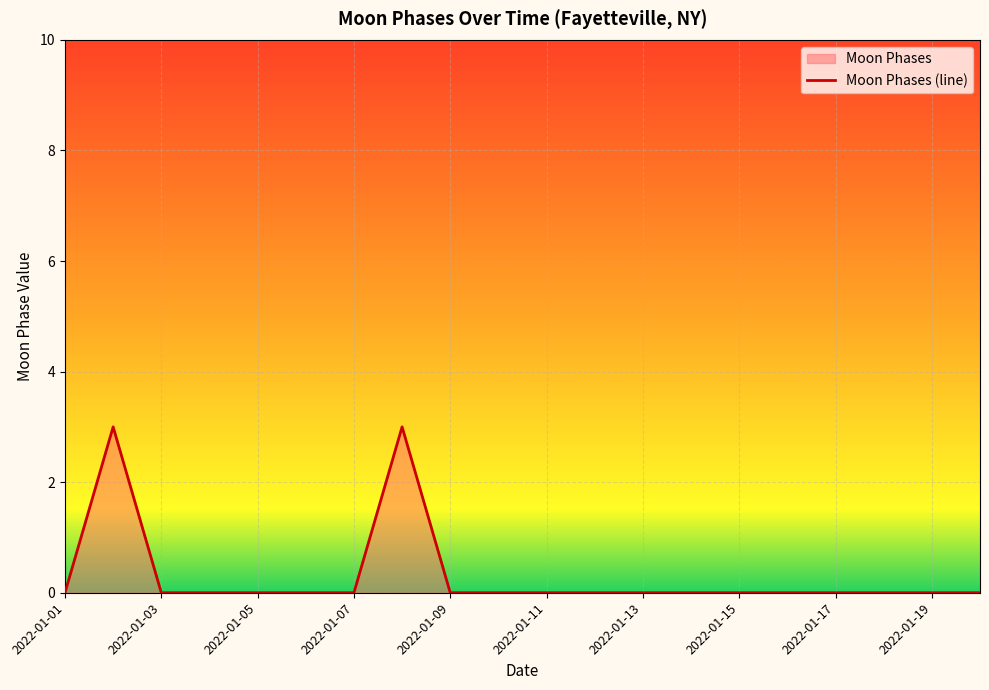

Which category has the lowest value across all series?

2022-01-01